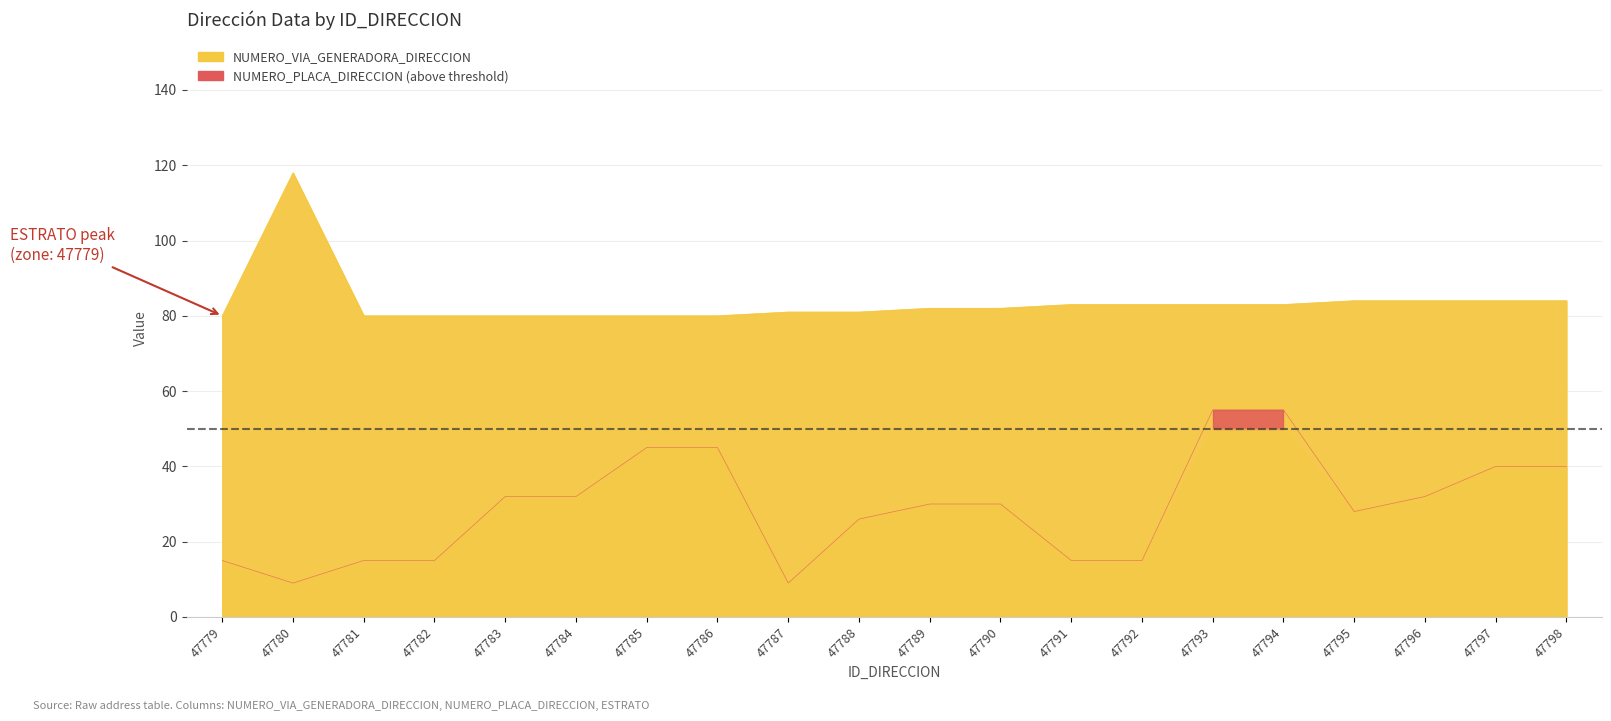

What is the value of the NUMERO_VIA_GENERADORA_DIRECCION point at the 5th from the left?

80